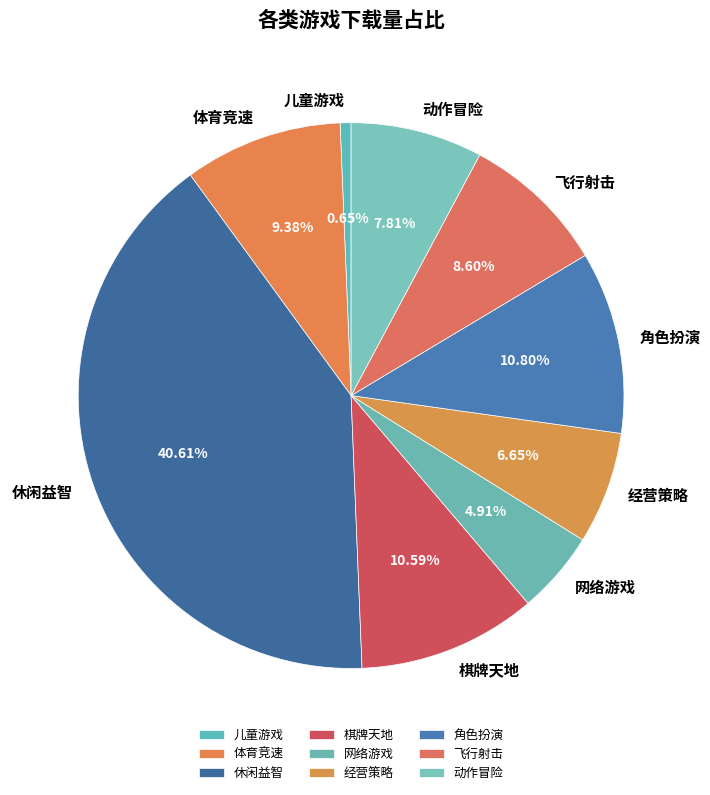

To the nearest percent, what percentage of the pie is 角色扮演?

11%